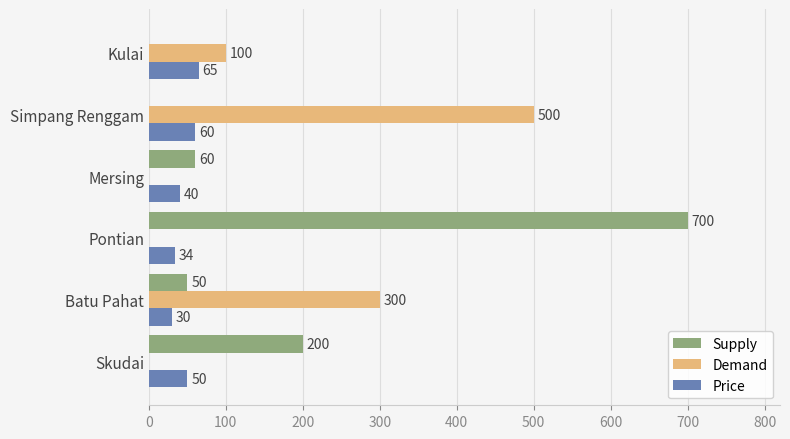

The value of Demand at Kulai is 173. True or false?

False